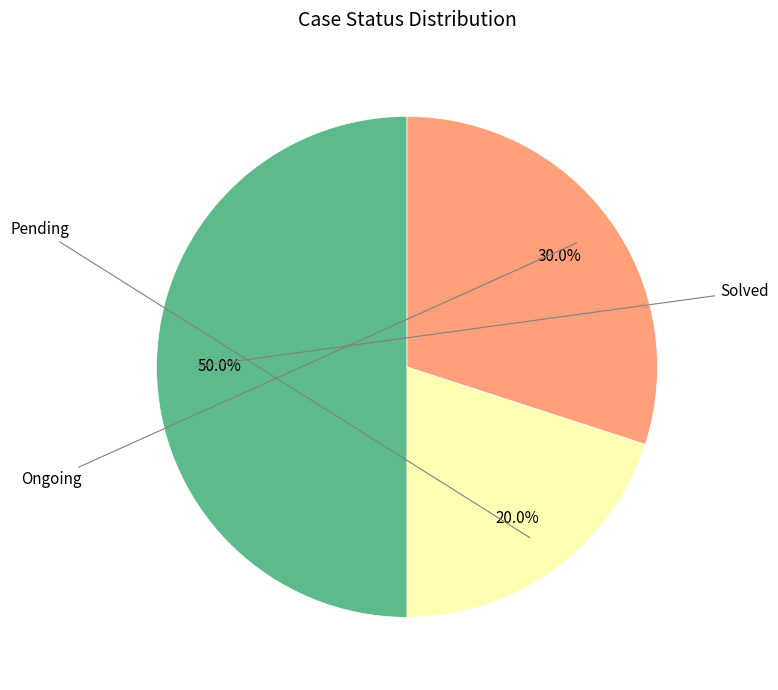

How many segments does this pie chart have?

3